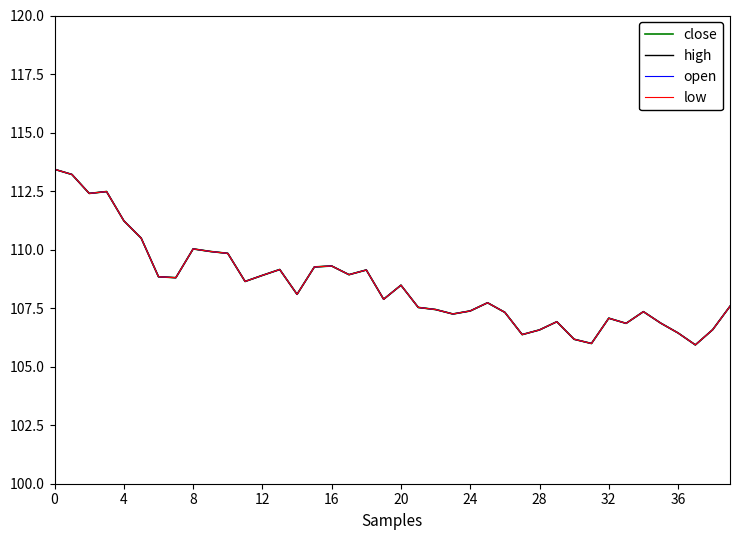

True or false: open and high cross at least once.

False